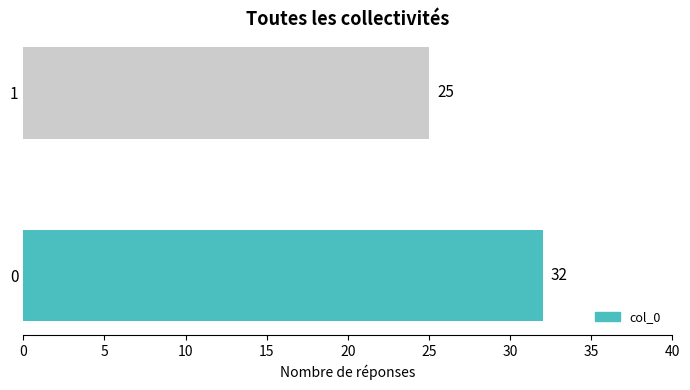

What is the sum of the values at 1 and 0?

57